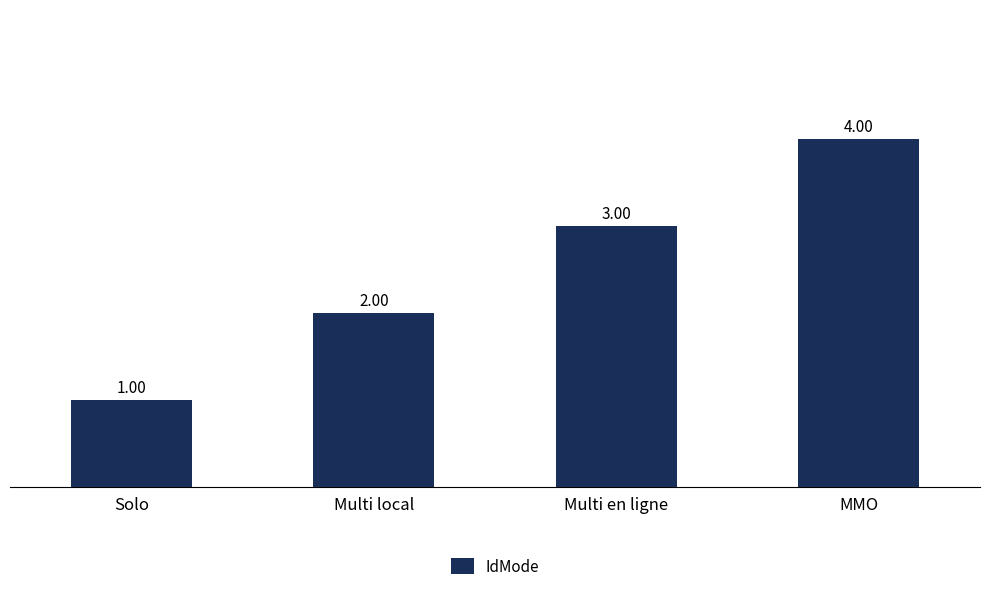

Reading left to right, what are all the values shown in this chart?

Solo=1	Multi local=2	Multi en ligne=3	MMO=4